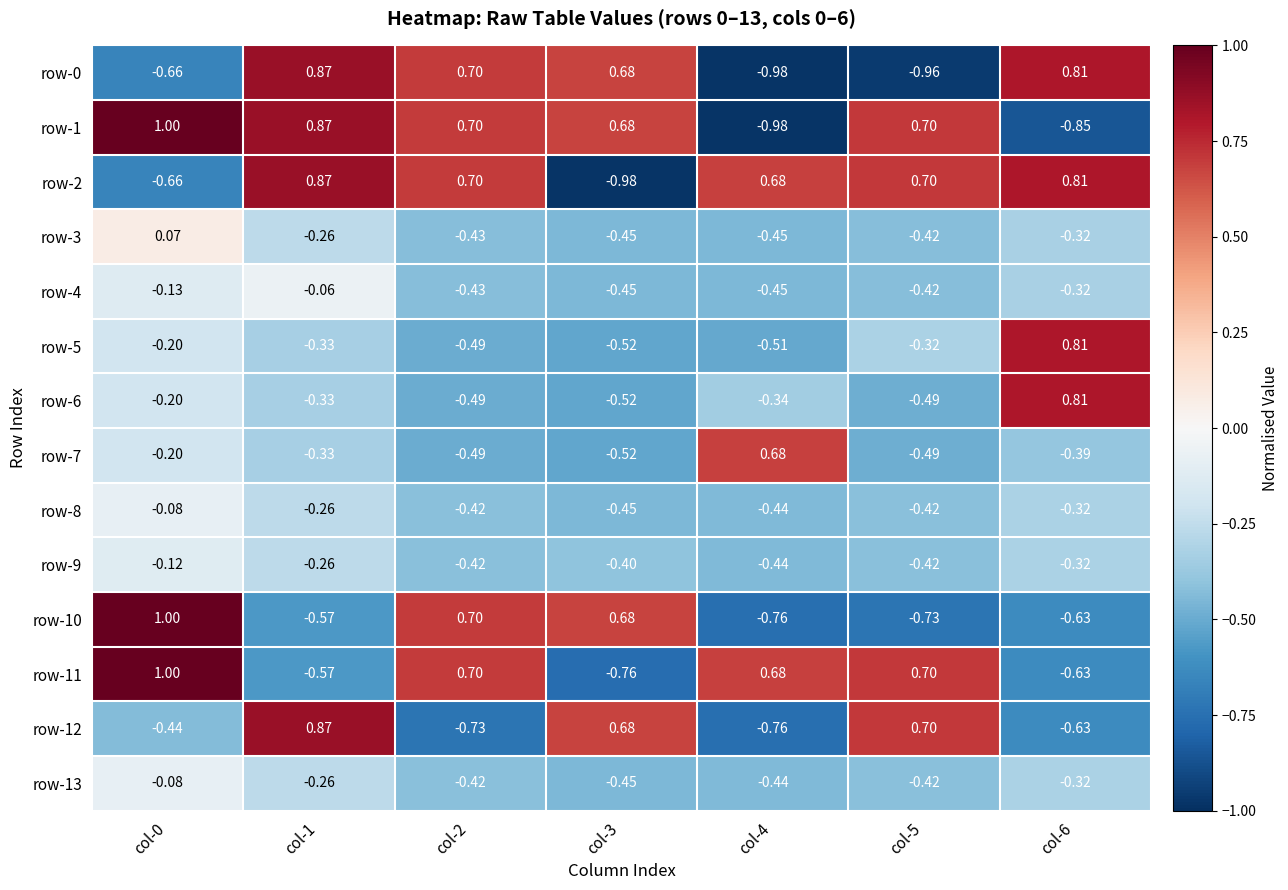

Is the value of row-11 at col-3 greater than the value of row-1 at col-2?

No